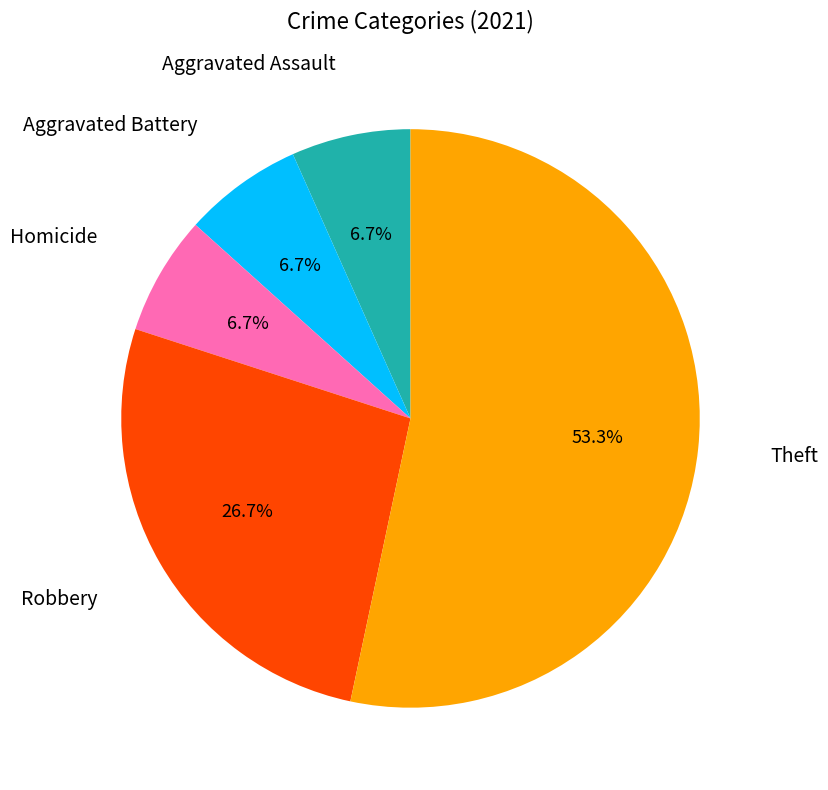

Count the number of slices in the pie.

5